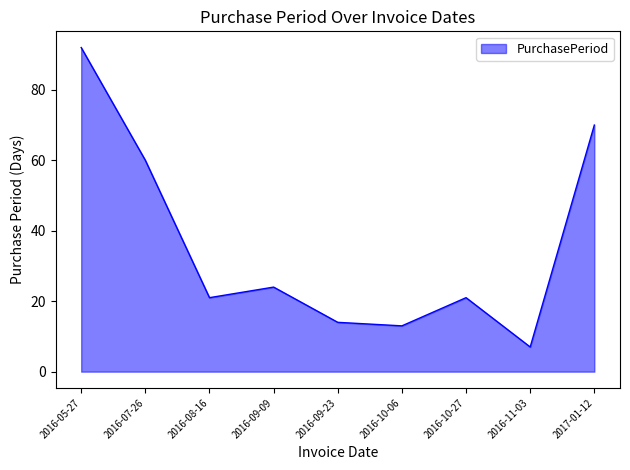

True or false: the data has more than 2 interior local peaks.

False